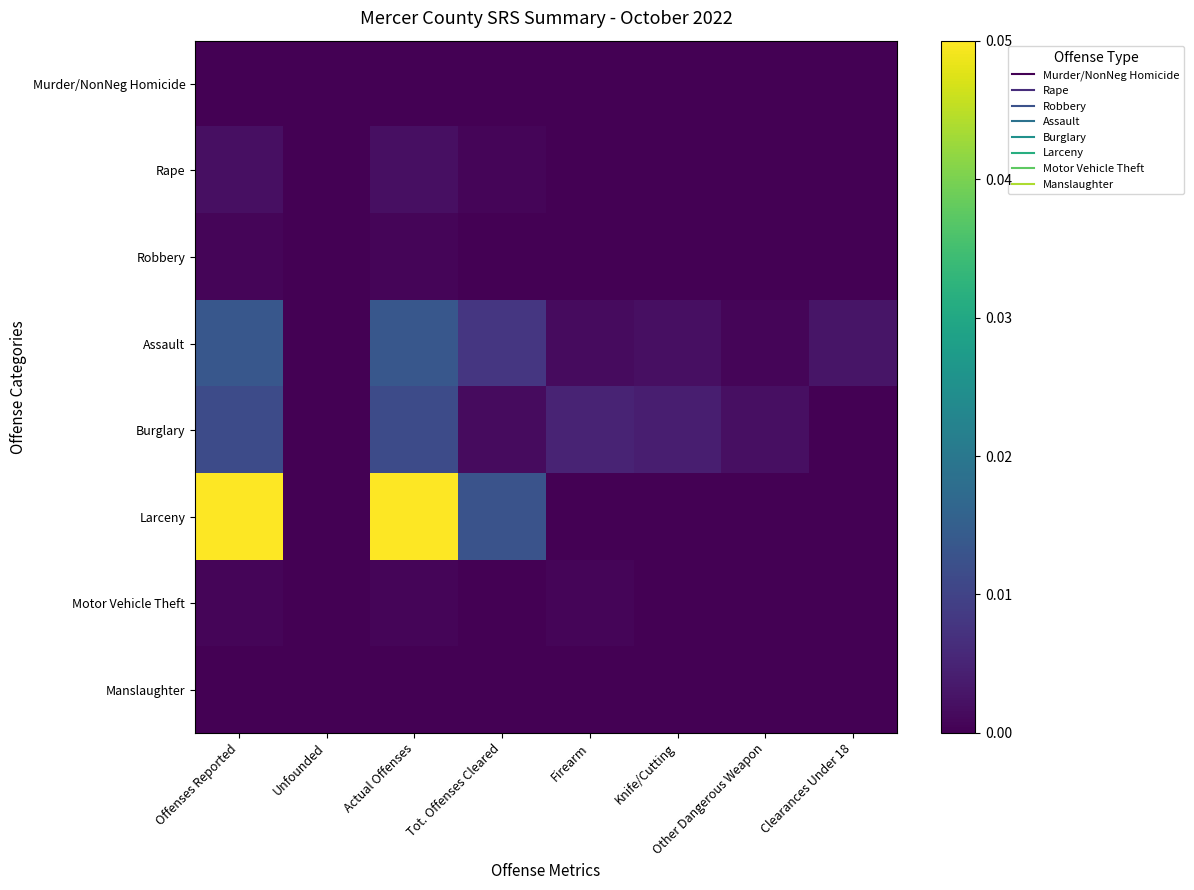

Which series has the largest total across all categories?

Larceny